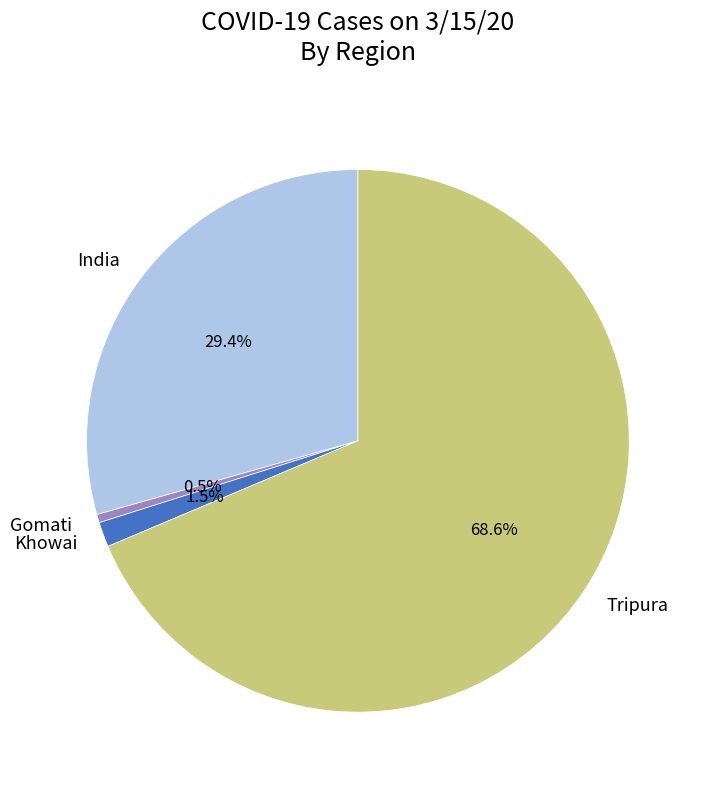

How many segments does this pie chart have?

4